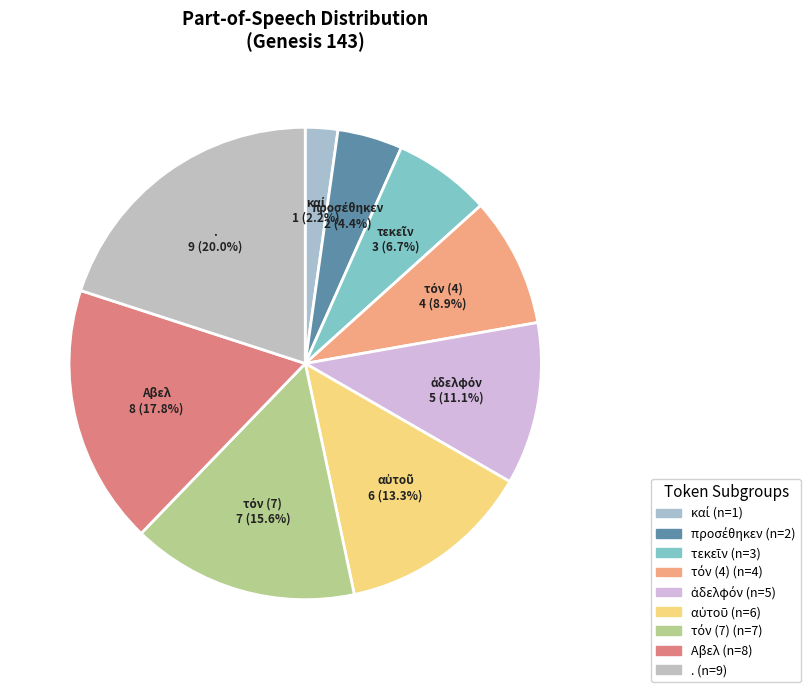

Do . and Αβελ together represent more than half of the pie?

No